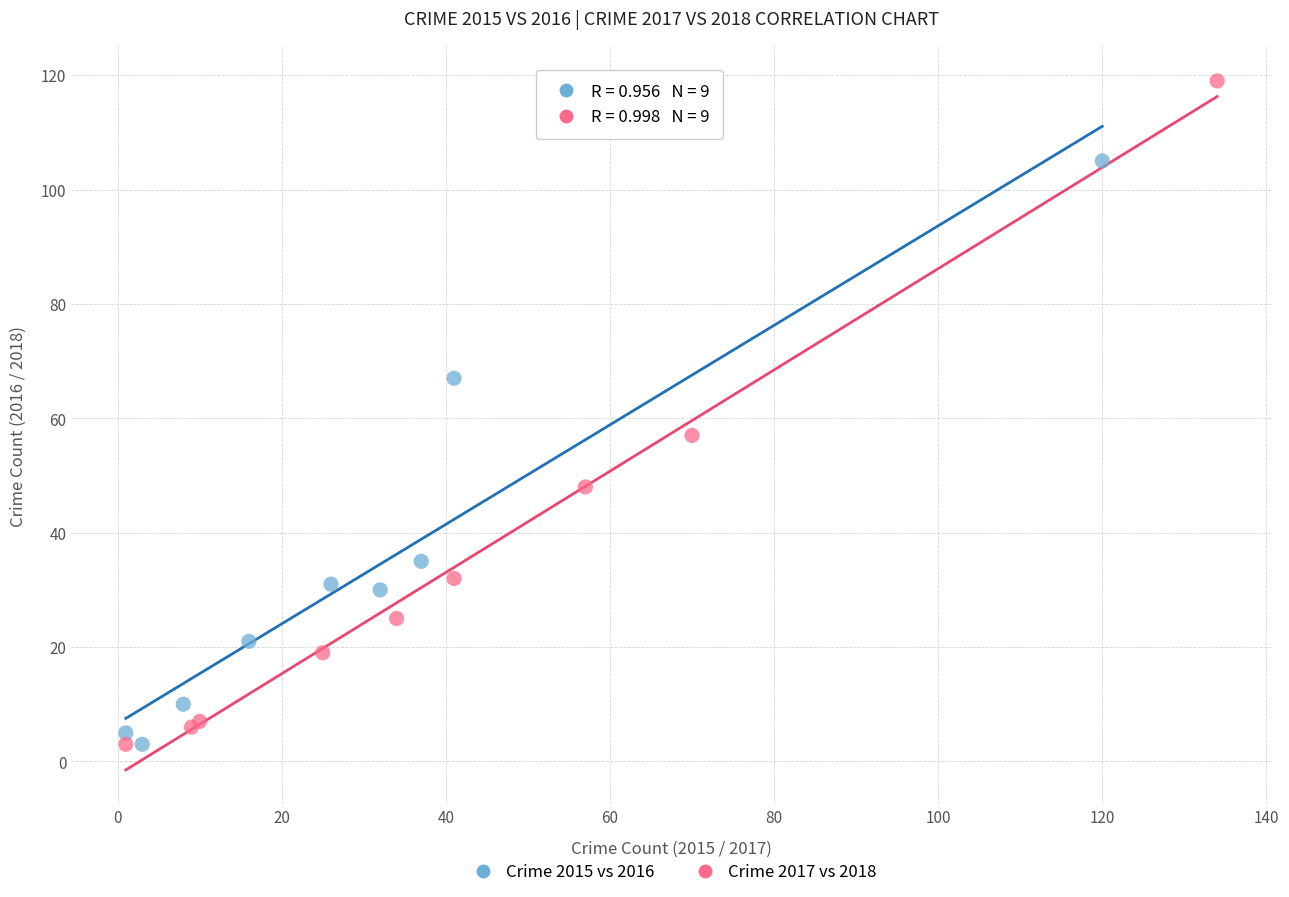

What are all the series names shown in the legend?

Crime 2015 vs 2016, Crime 2017 vs 2018